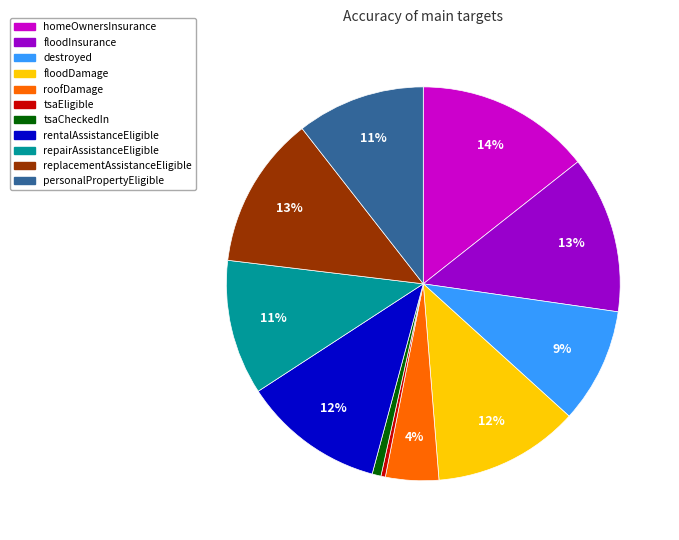

To the nearest percent, what is the difference between the repairAssistanceEligible and tsaCheckedIn slice percentages?

10%